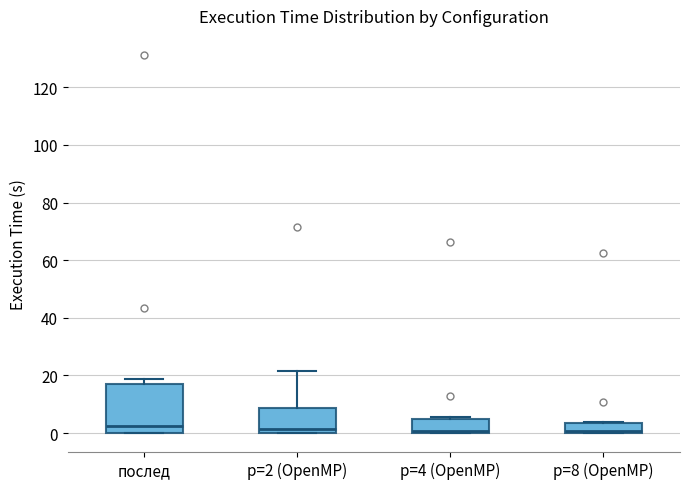

Where is the upper edge of the box for p=4 (OpenMP) on the y-axis? The values are not printed on the chart, so give them approximately, as read against the axis.

4